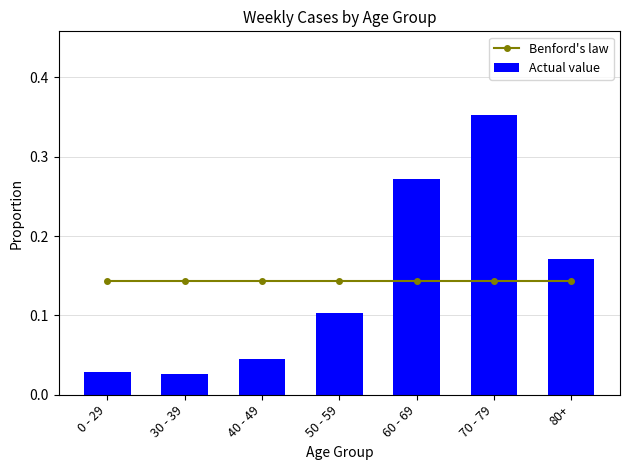

What are all the series names shown in the legend?

Benford's law, Actual value